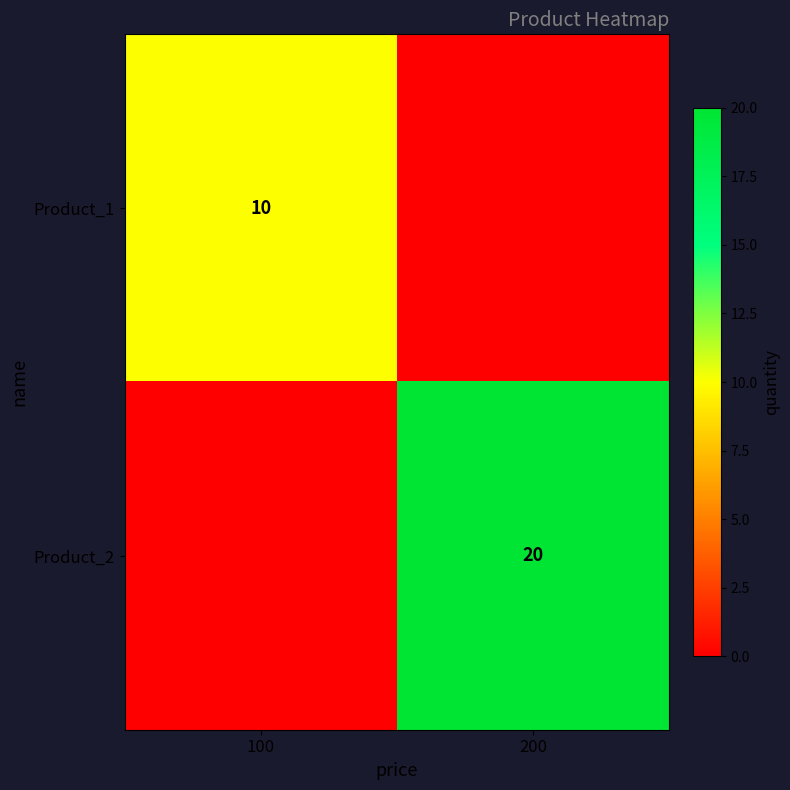

True or false: Product_1 has a value of 10 at 100.

True